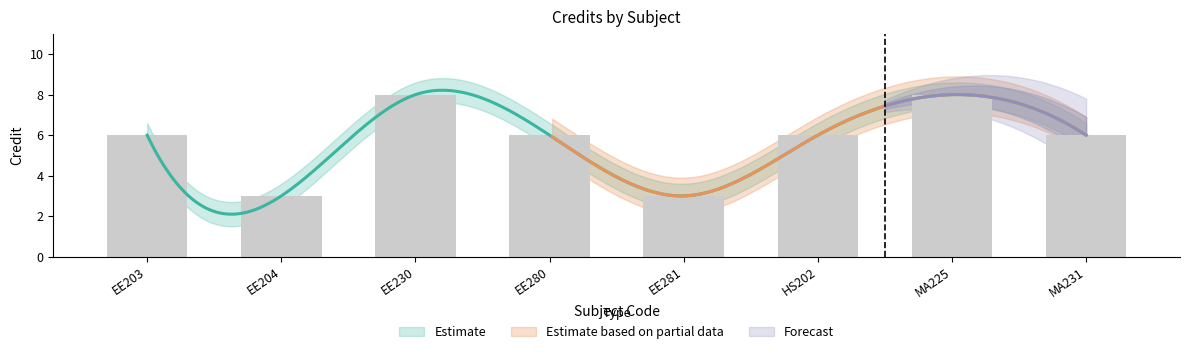

At which label is the value closest to 5?

EE203